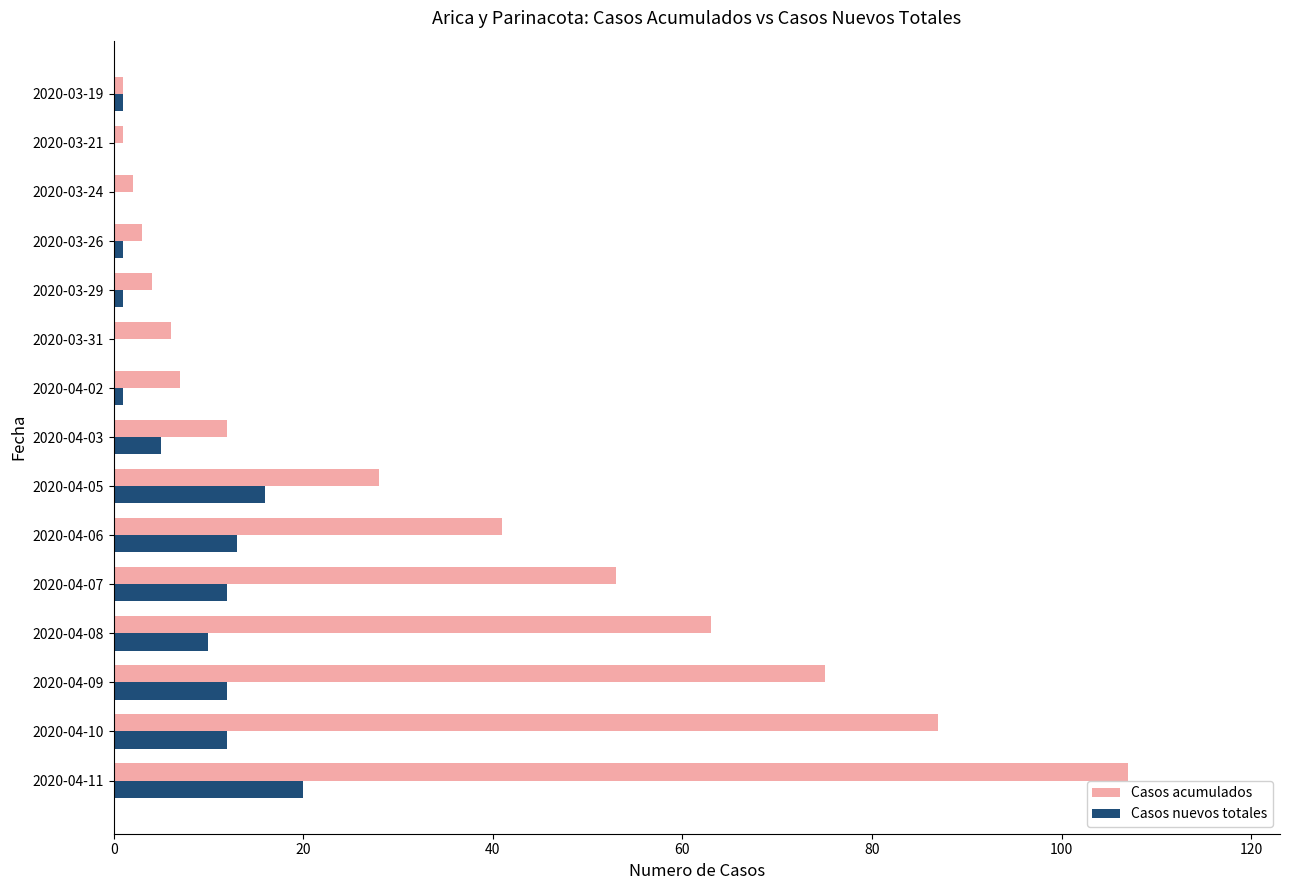

Which series has the largest total across all categories?

Casos acumulados